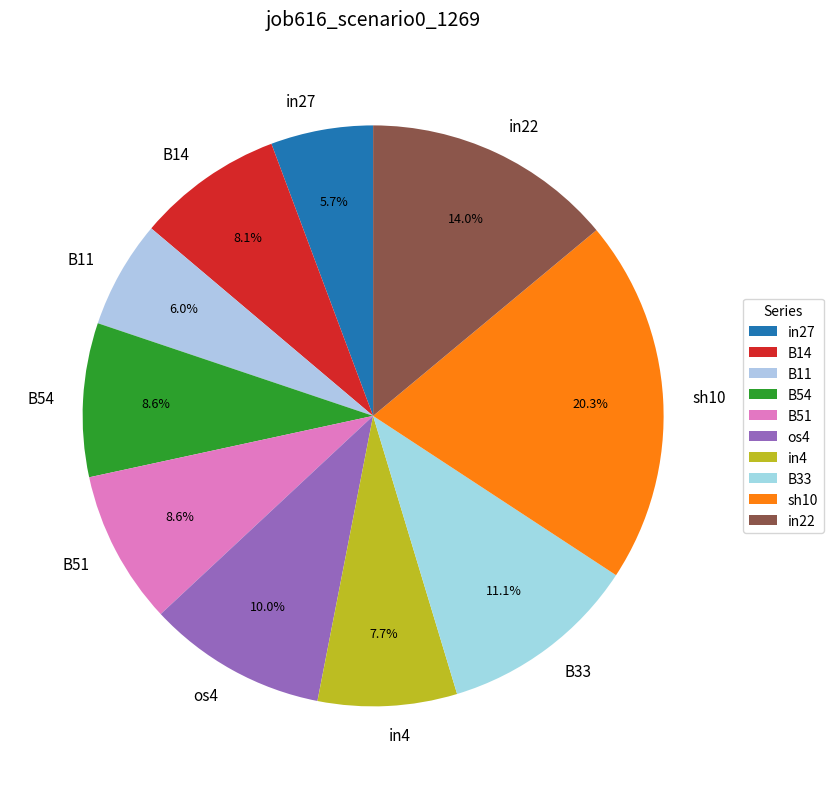

Which category has the biggest portion of the pie?

sh10